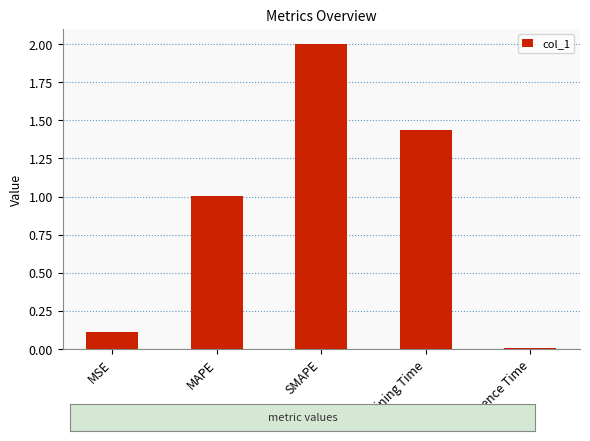

What is the label of the 2nd bar from the right?

Training Time